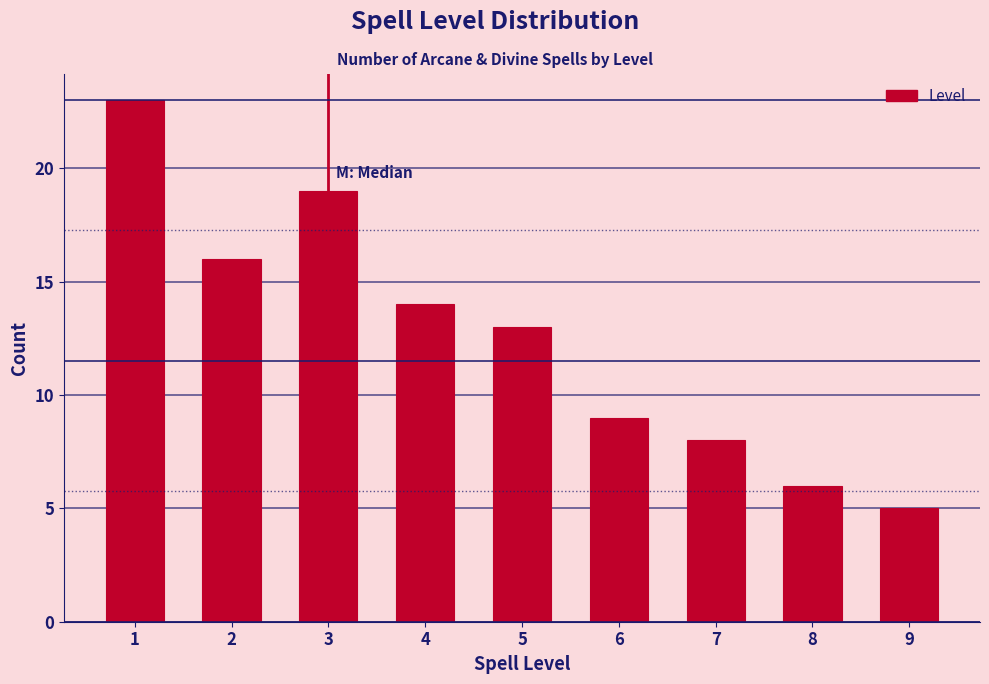

Reading left to right, transcribe all the data shown in this chart.

1=23	2=16	3=19	4=14	5=13	6=9	7=8	8=6	9=5